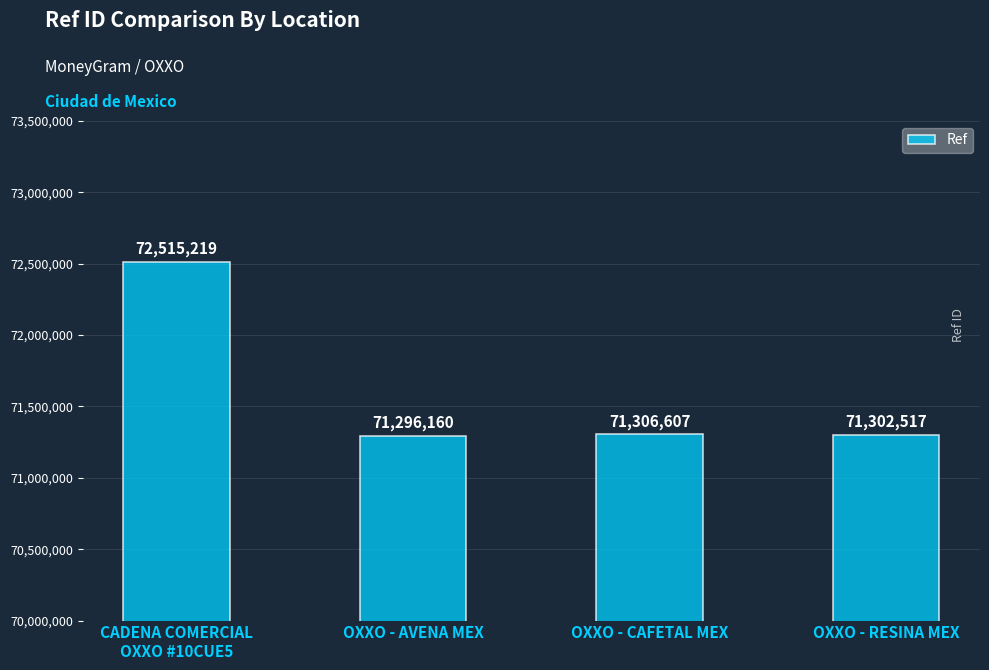

The value at OXXO - RESINA MEX is 119757853. True or false?

False